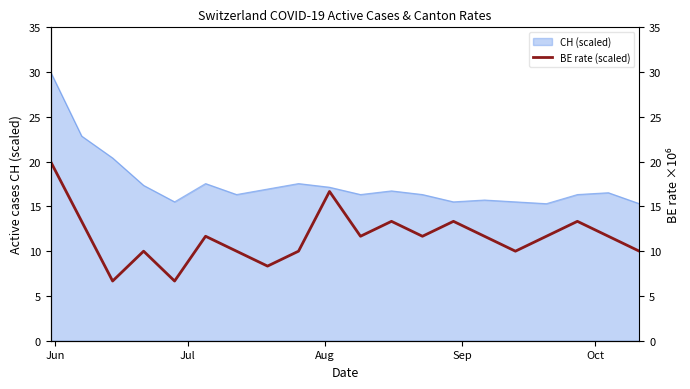

At which label does the data first exceed 11?

Jun